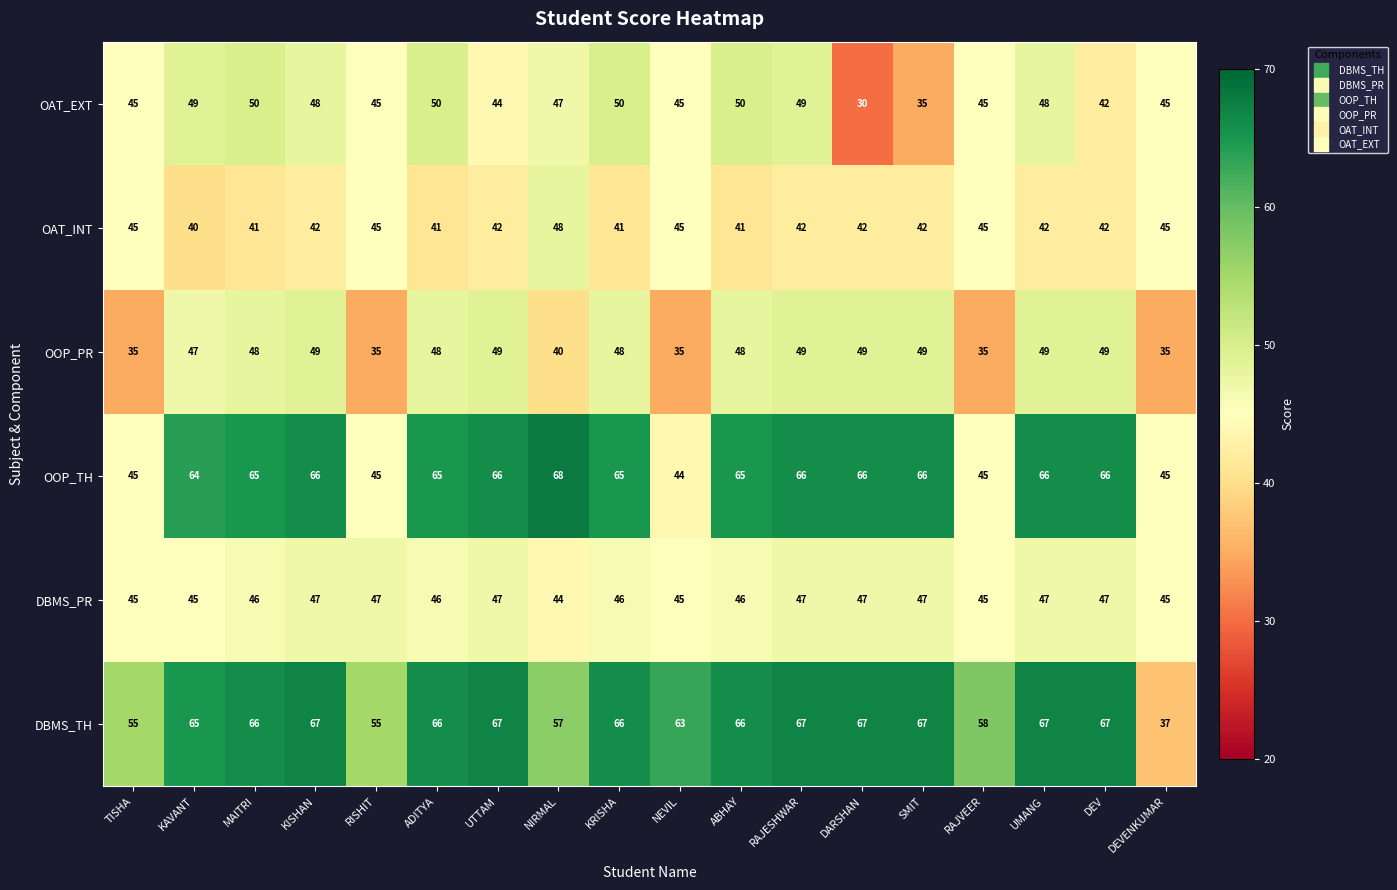

Which series changed the most between RISHIT and NEVIL?

DBMS_TH